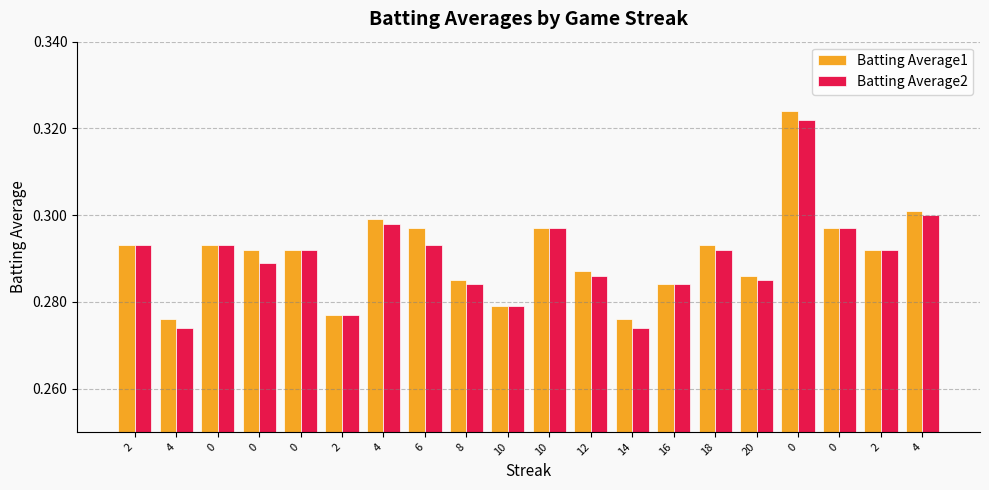

Which series changed the most between 0 and 16?

Batting Average1